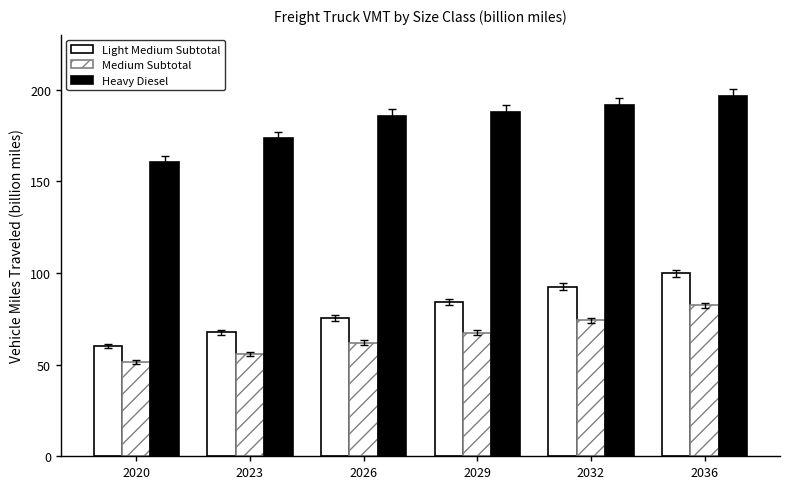

How many bars are there in total?

18